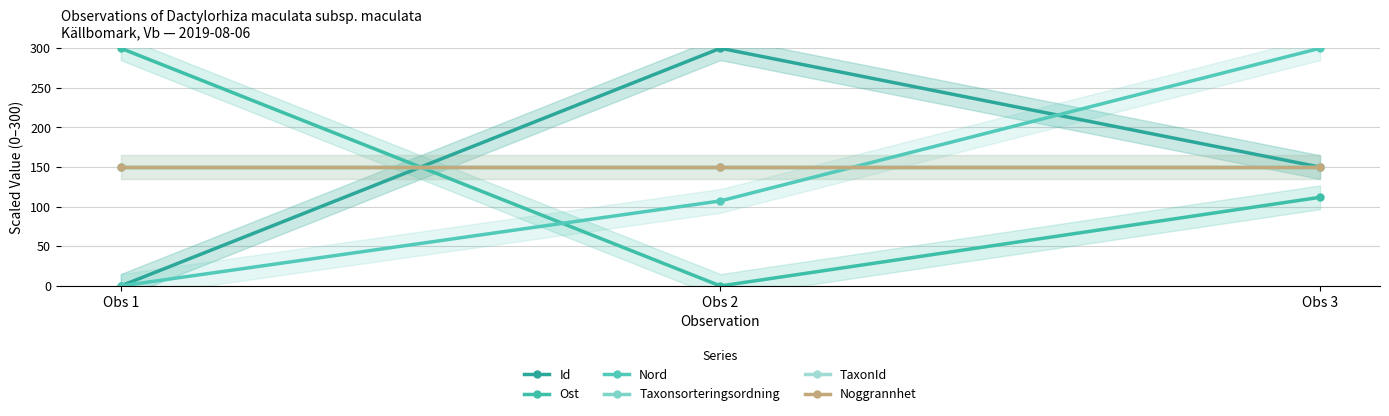

Reading right to left, extract all data points from this chart.

Id: 150.0	300.0	0.0
Ost: 111.9	0.0	300.0
Nord: 300.0	107.3	0.0
Taxonsorteringsordning: 150.0	150.0	150.0
TaxonId: 150.0	150.0	150.0
Noggrannhet: 150.0	150.0	150.0